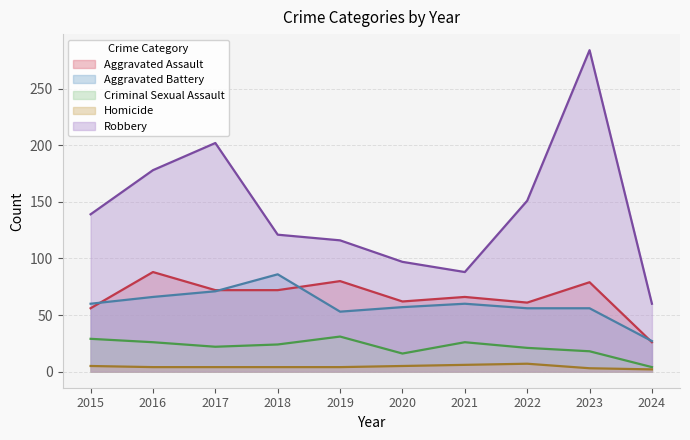

Does the chart display data point markers on the line(s)?

No